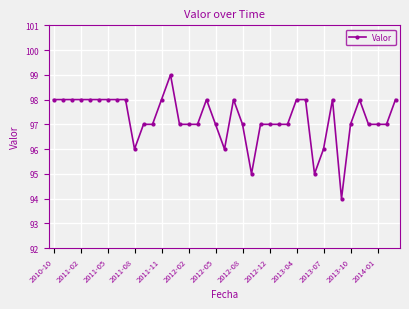

What is the difference between the maximum and minimum values?

5